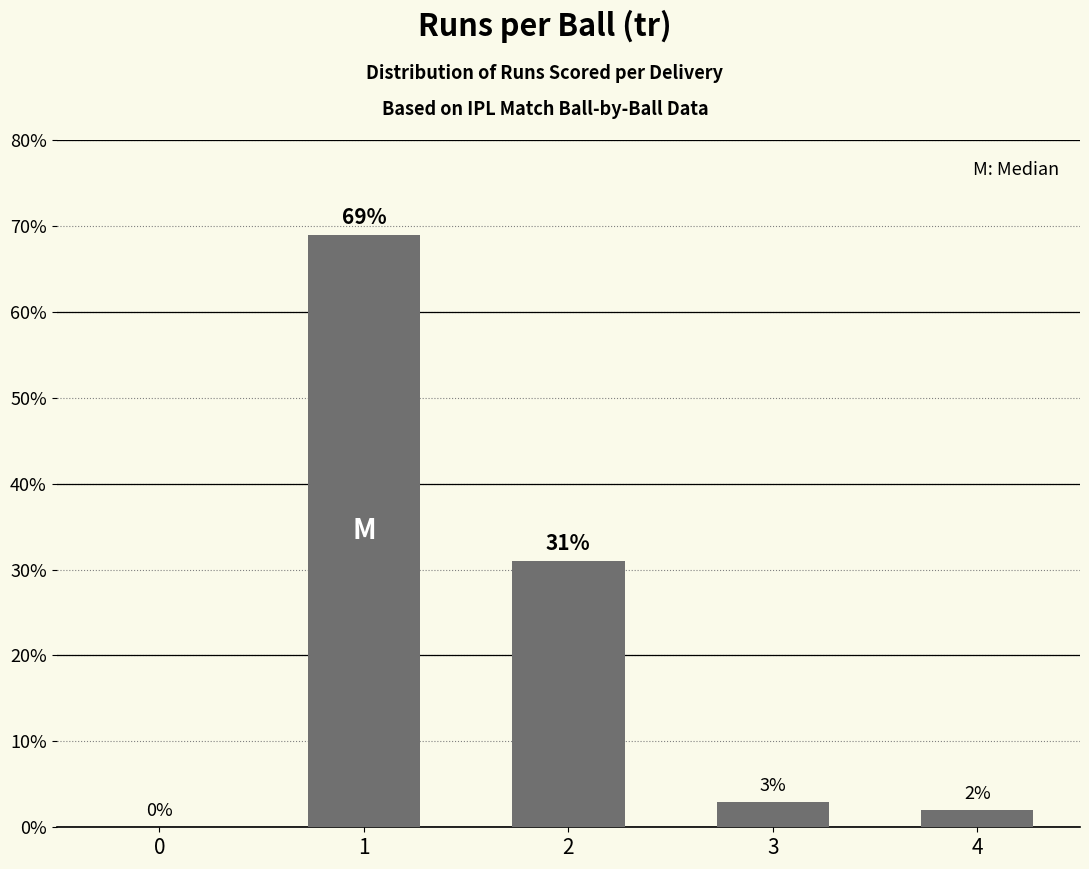

What is the sum of the values at 1 and 2?

100